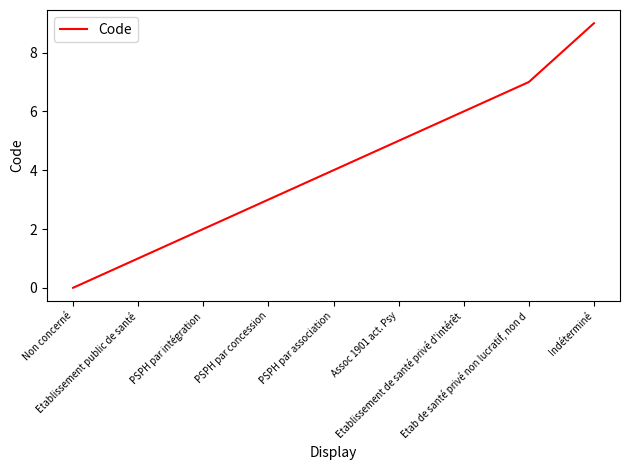

Where is the data nearest to the value 4?

PSPH par association